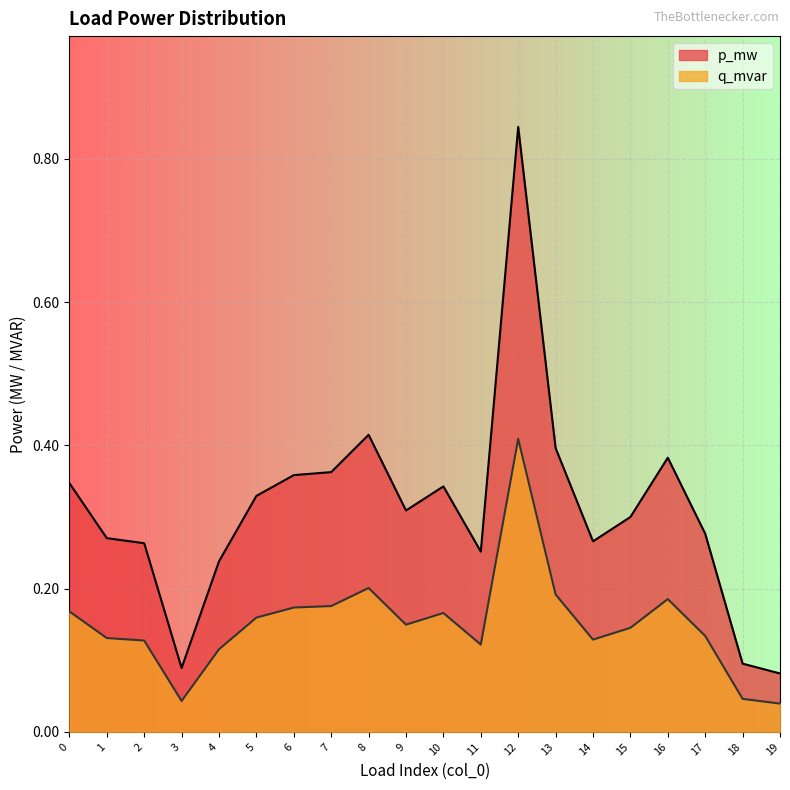

The value of q_mvar at 4 is 0.1. True or false?

True